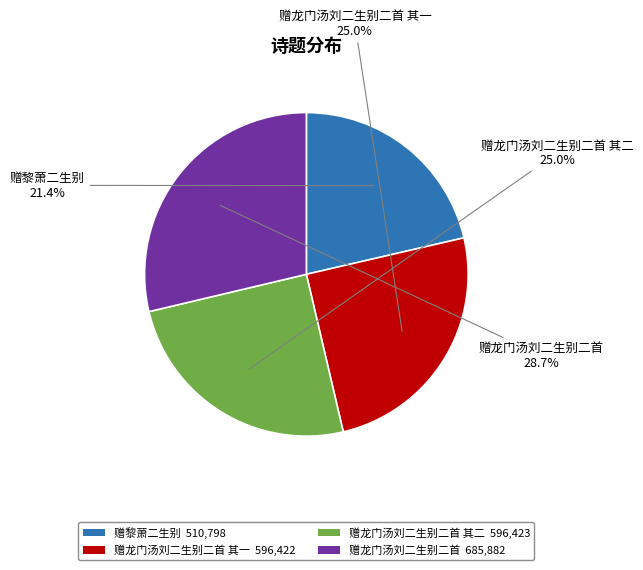

Between 赠龙门汤刘二生别二首 685,882 and 赠龙门汤刘二生别二首 其一 596,422, which is larger?

赠龙门汤刘二生别二首 685,882